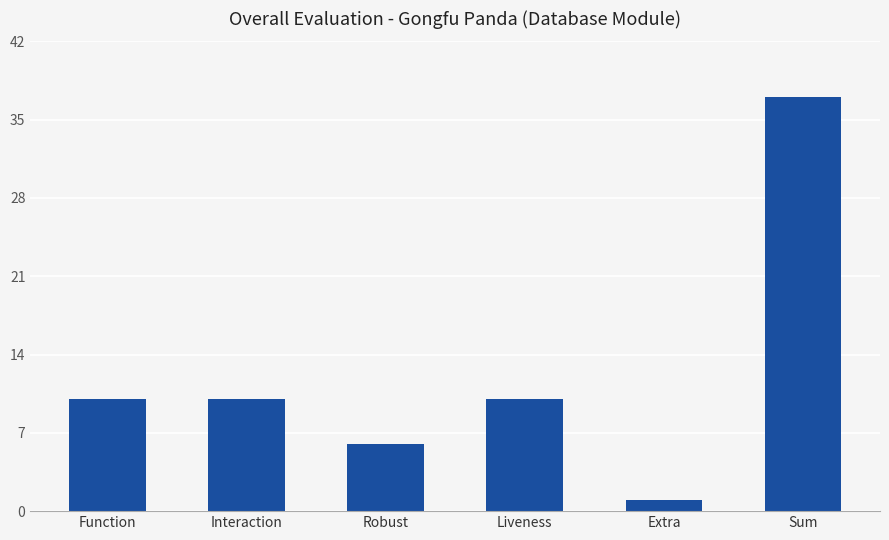

Between Extra and Robust, which is larger?

Robust